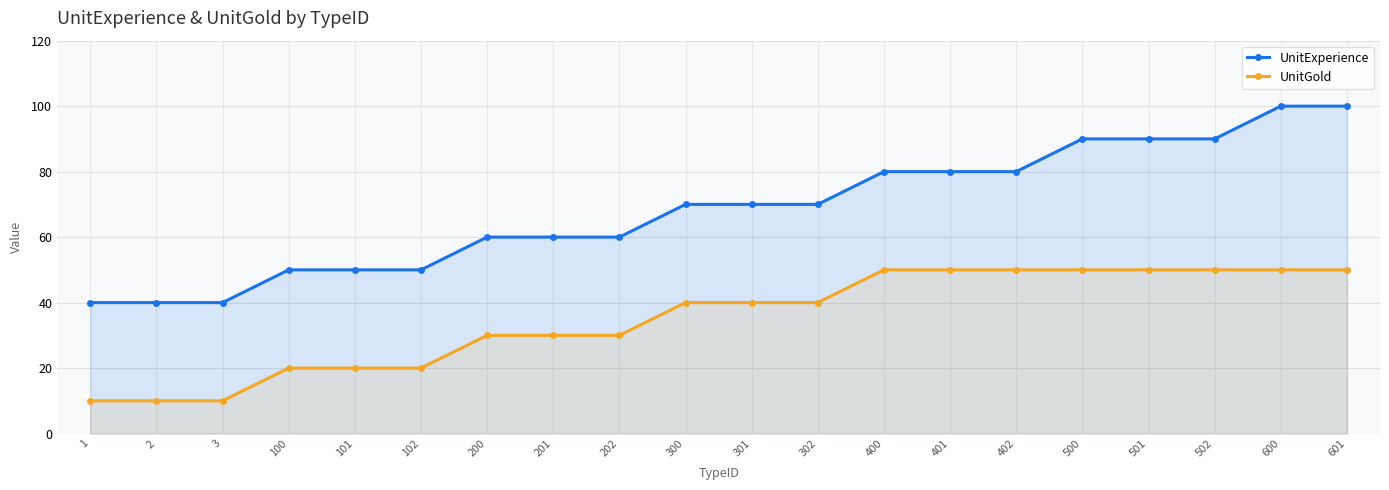

Rank the series by their average value, from highest to lowest.

UnitExperience, UnitGold